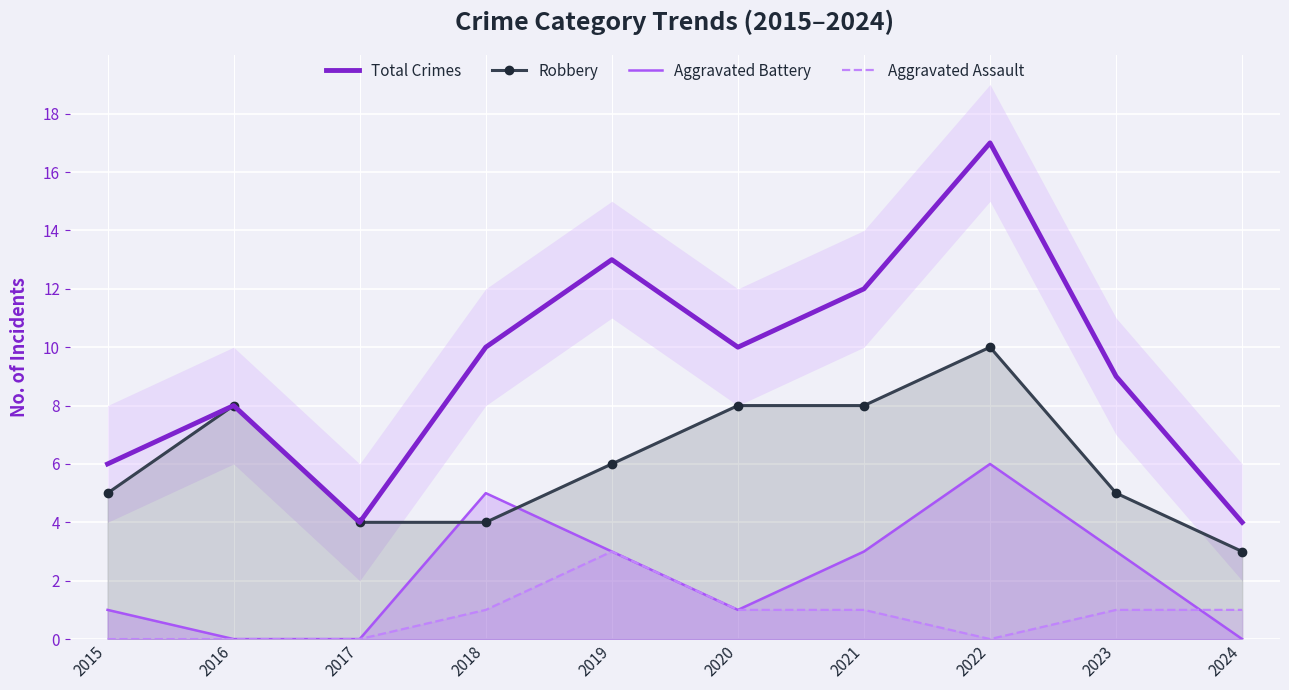

At which category does the chart reach its peak across all series?

2022